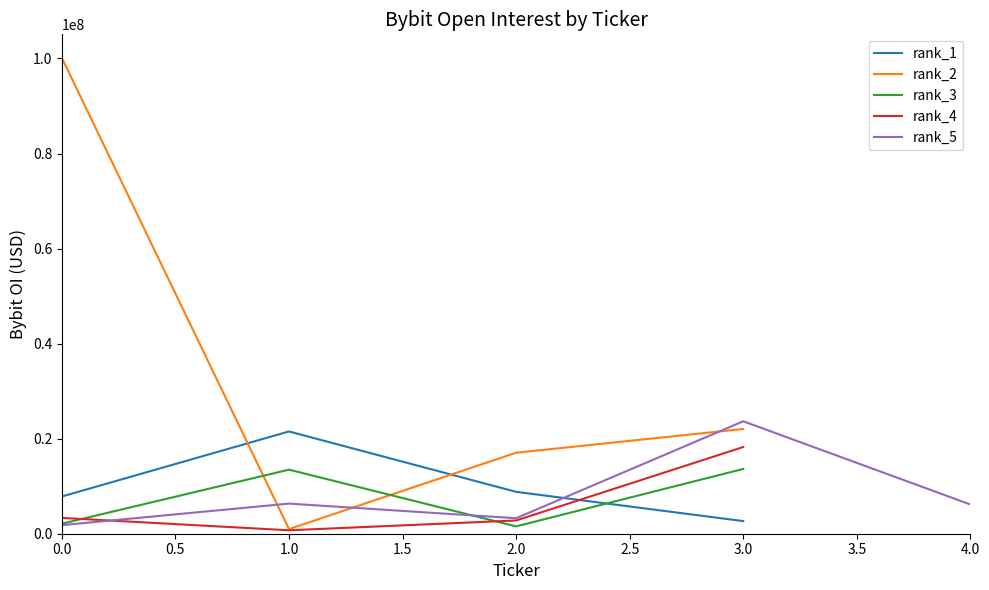

Where do rank_1 and rank_4 first cross each other?

2.0 and 3.0